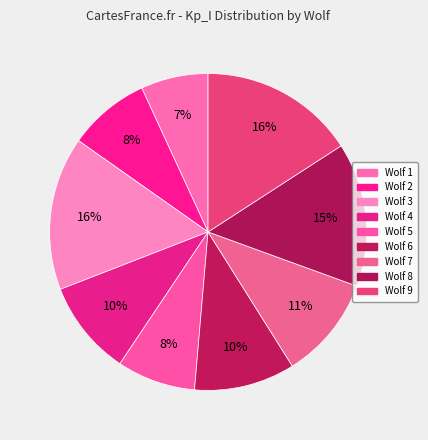

The Wolf 8 slice represents 15% of the pie. True or false?

True